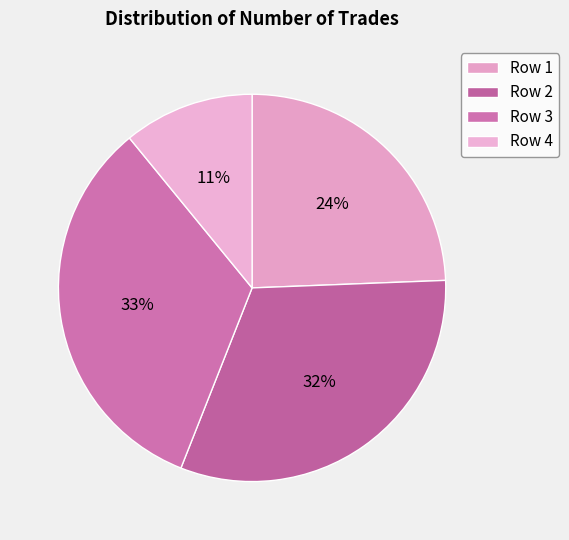

Rank the categories by value from lowest to highest.

Row 4, Row 1, Row 2, Row 3